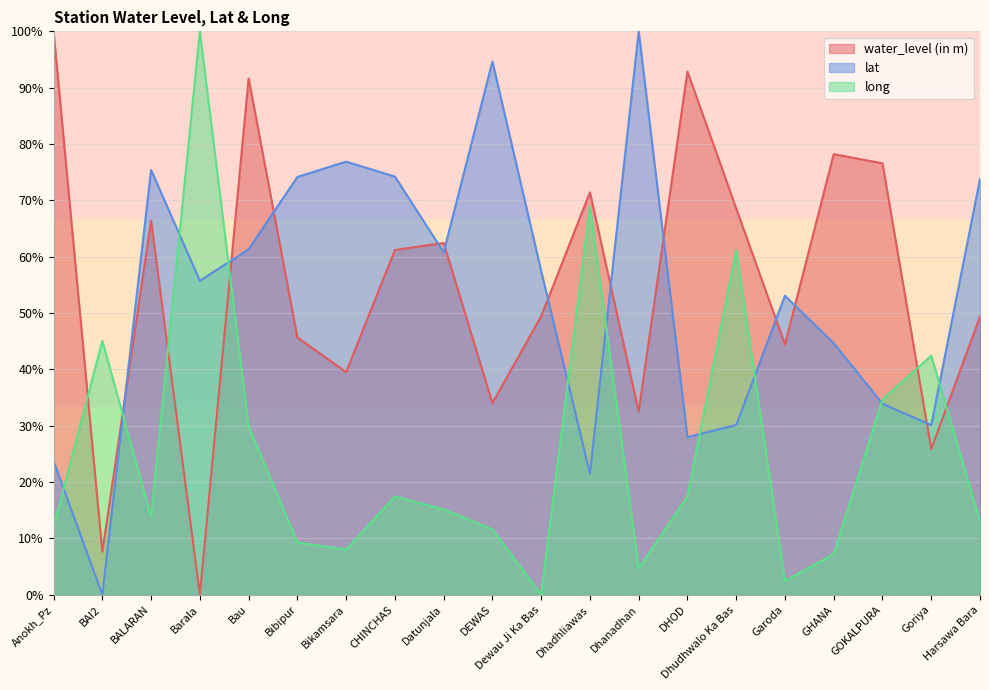

The value of long at Harsawa Bara is 13.1. True or false?

True